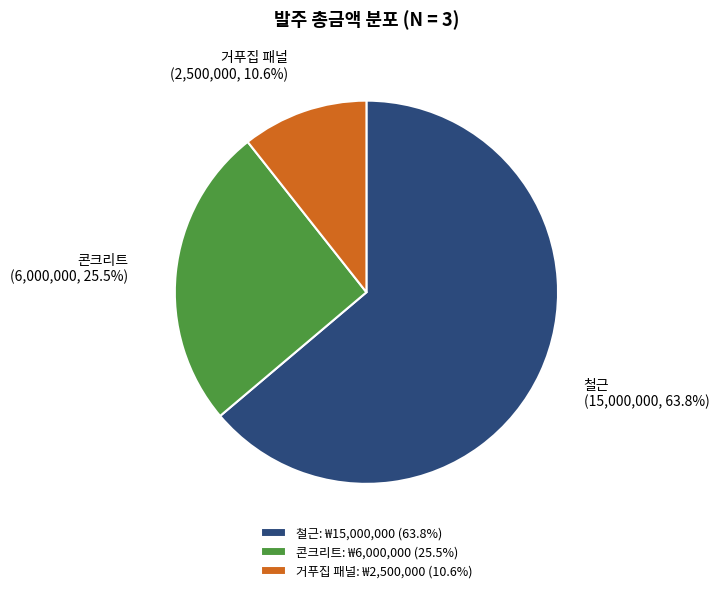

To the nearest percent, what is the average slice percentage?

33%